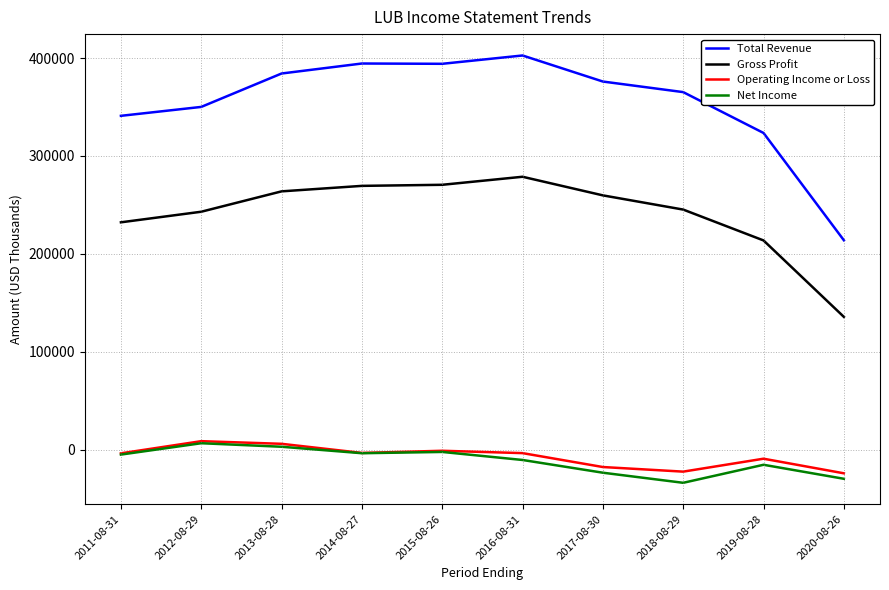

Is the value of Net Income at 2013-08-28 greater than the value of Total Revenue at 2017-08-30?

No